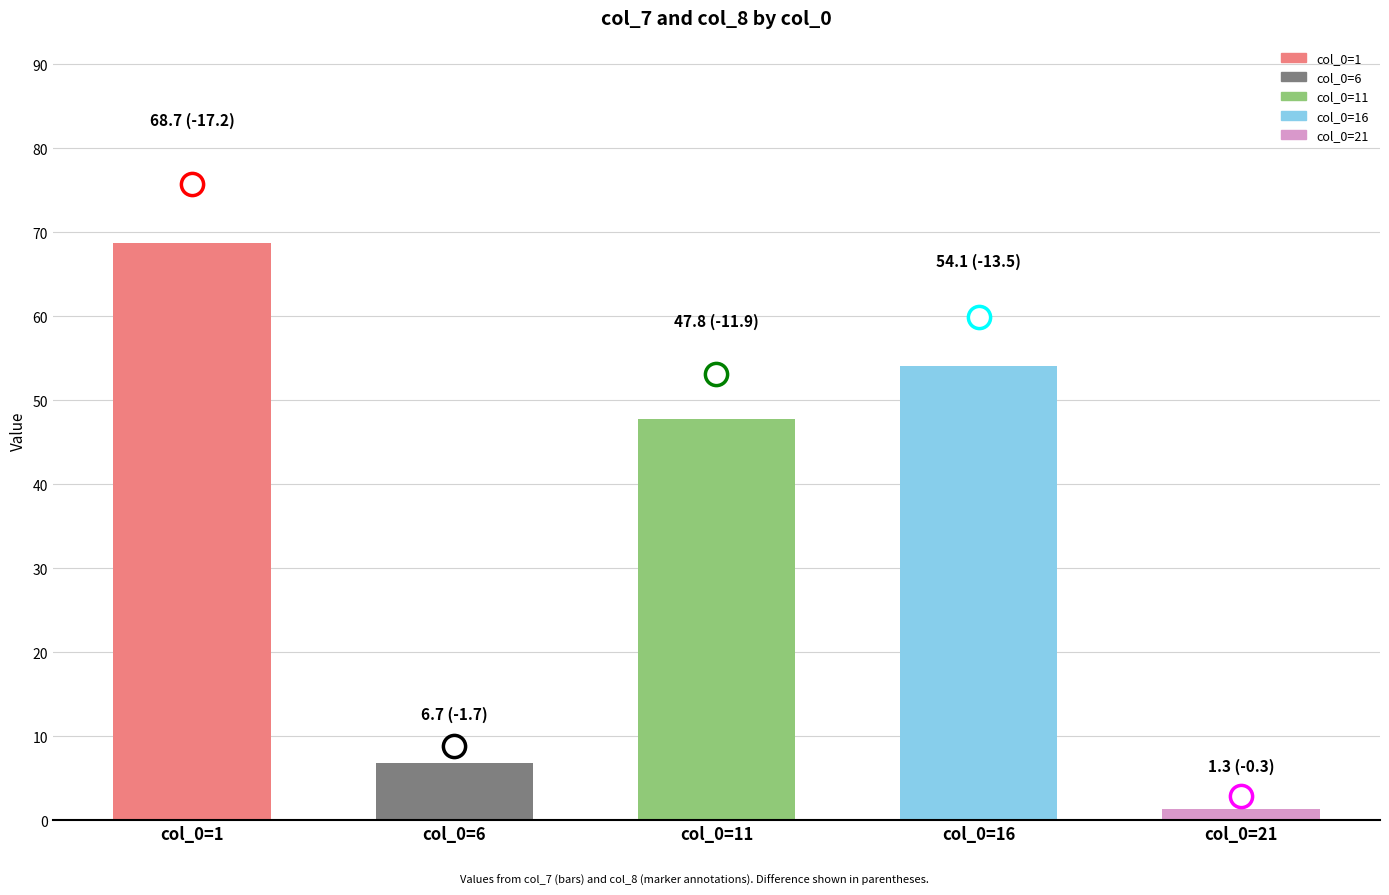

Reading right to left, what are all the values shown in this chart?

1.3	54.1	47.8	6.7	68.7